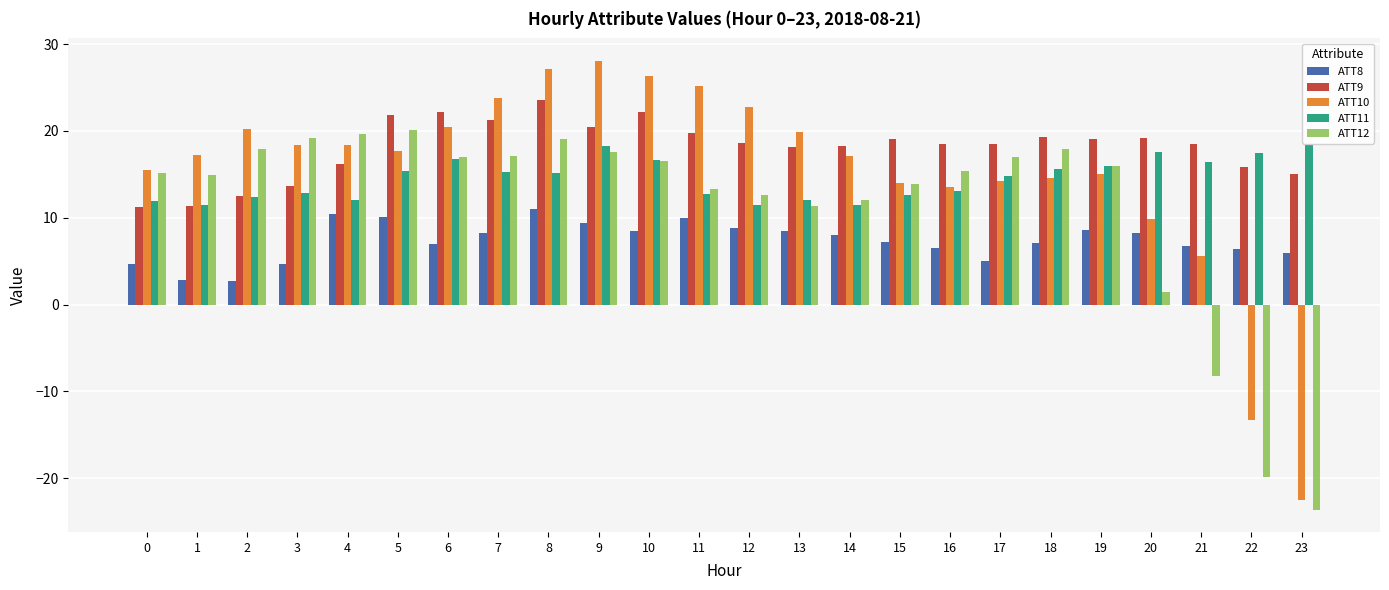

What are all the series names shown in the legend?

ATT8, ATT9, ATT10, ATT11, ATT12